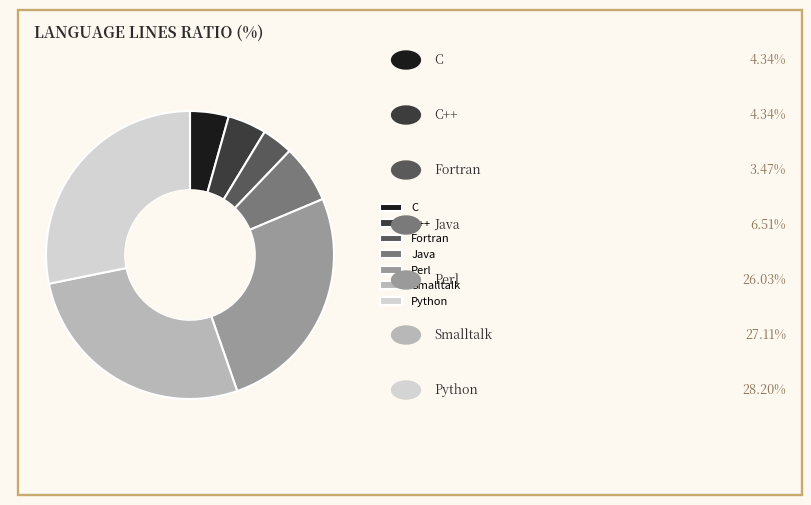

Is the sum of Java and C++ greater than half?

No